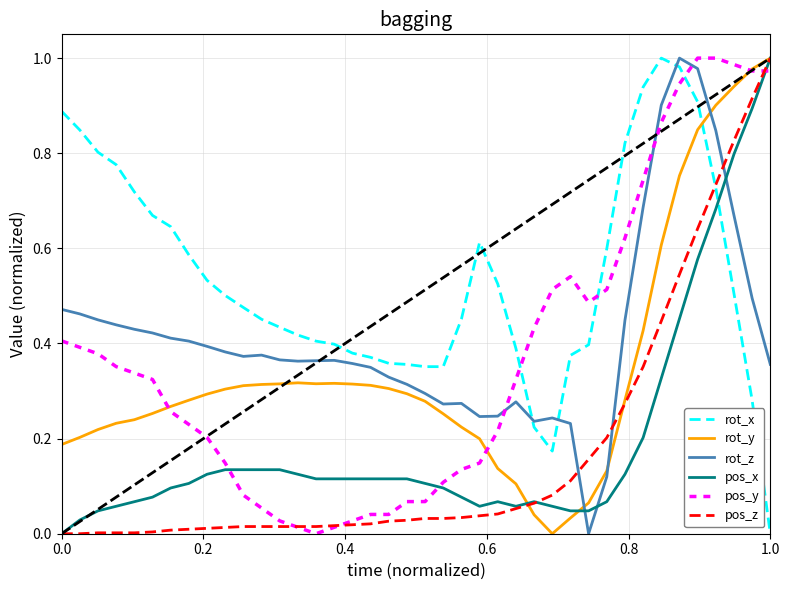

Which series has the largest total across all categories?

rot_x